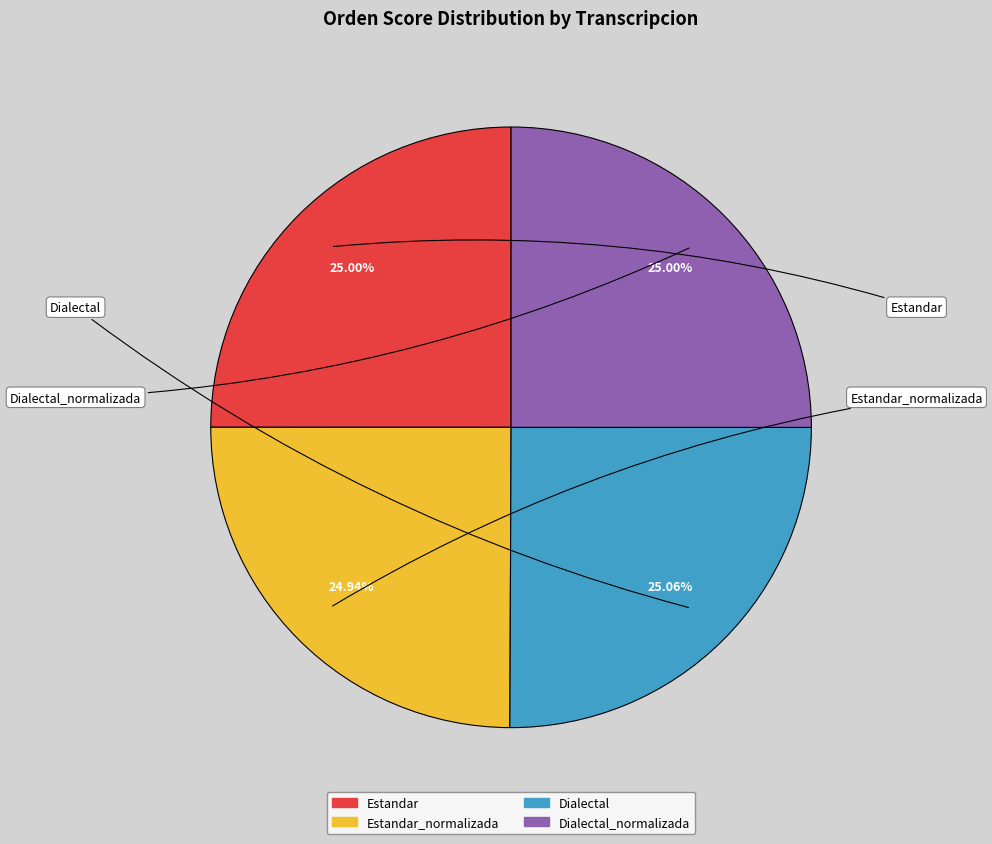

How many segments does this pie chart have?

4